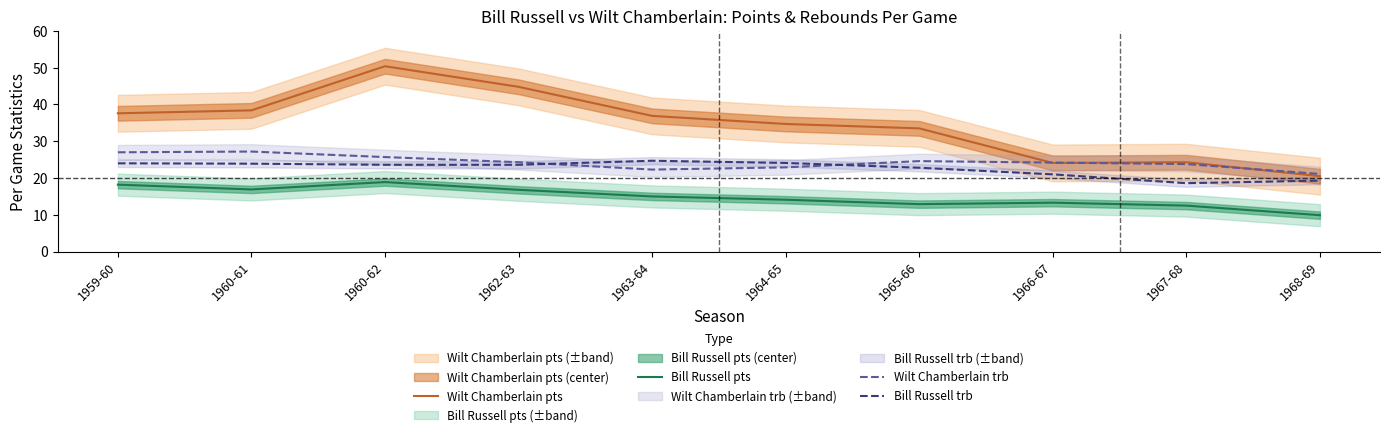

True or false: Wilt Chamberlain pts and Bill Russell pts intersect in this chart.

False